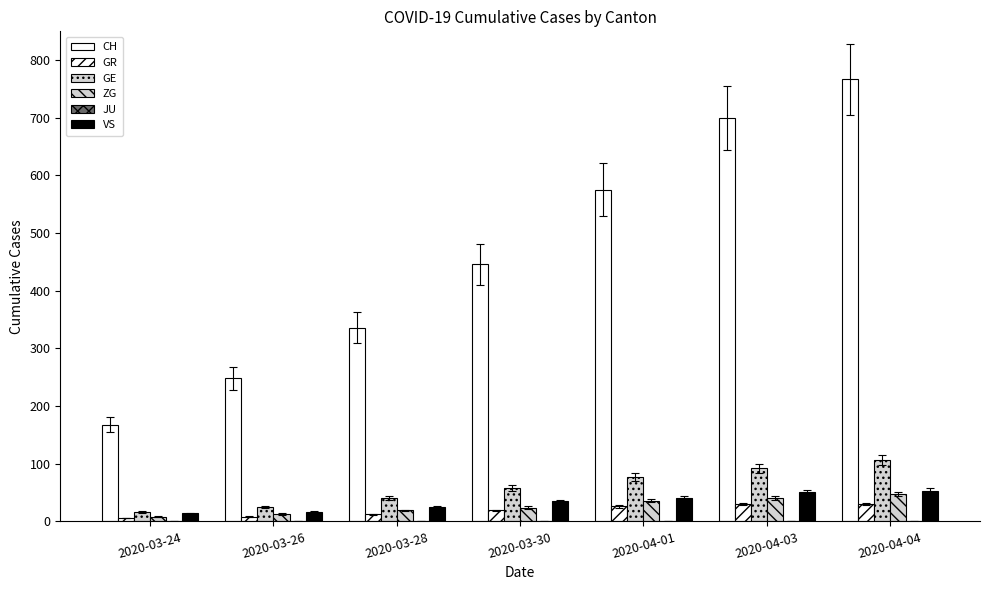

Reading left to right, what are all the values shown in this chart?

CH: 2020-03-24=168	2020-03-26=248	2020-03-28=336	2020-03-30=446	2020-04-01=575	2020-04-03=700	2020-04-04=767
GR: 2020-03-24=6	2020-03-26=8	2020-03-28=12	2020-03-30=19	2020-04-01=26	2020-04-03=30	2020-04-04=30
GE: 2020-03-24=16	2020-03-26=25	2020-03-28=40	2020-03-30=58	2020-04-01=77	2020-04-03=92	2020-04-04=106
ZG: 2020-03-24=8	2020-03-26=13	2020-03-28=19	2020-03-30=24	2020-04-01=36	2020-04-03=41	2020-04-04=48
JU: 2020-03-24=0	2020-03-26=0	2020-03-28=0	2020-03-30=0	2020-04-01=0	2020-04-03=0	2020-04-04=0
VS: 2020-03-24=14	2020-03-26=17	2020-03-28=25	2020-03-30=35	2020-04-01=40	2020-04-03=51	2020-04-04=53